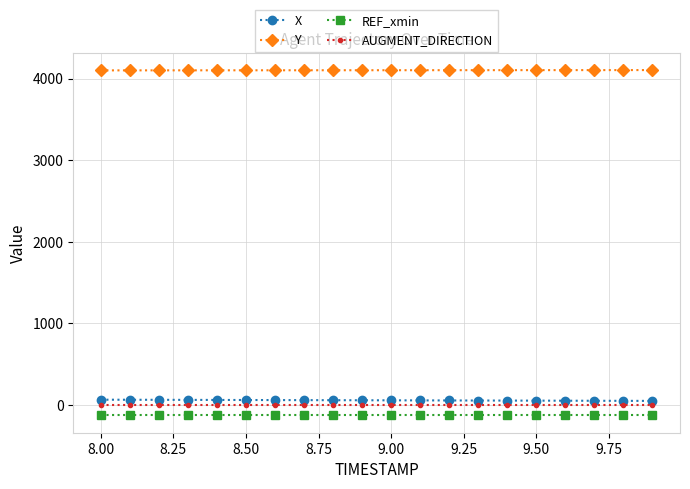

List the series in order of their peak value, highest first.

Y, X, AUGMENT_DIRECTION, REF_xmin